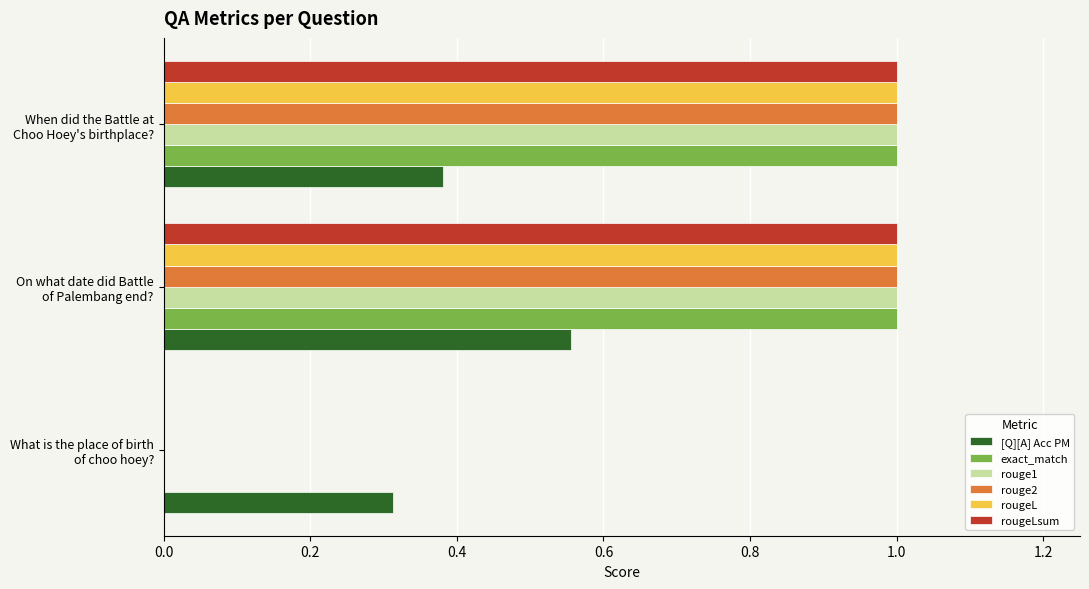

What is the sum of all rouge1 values?

2.0